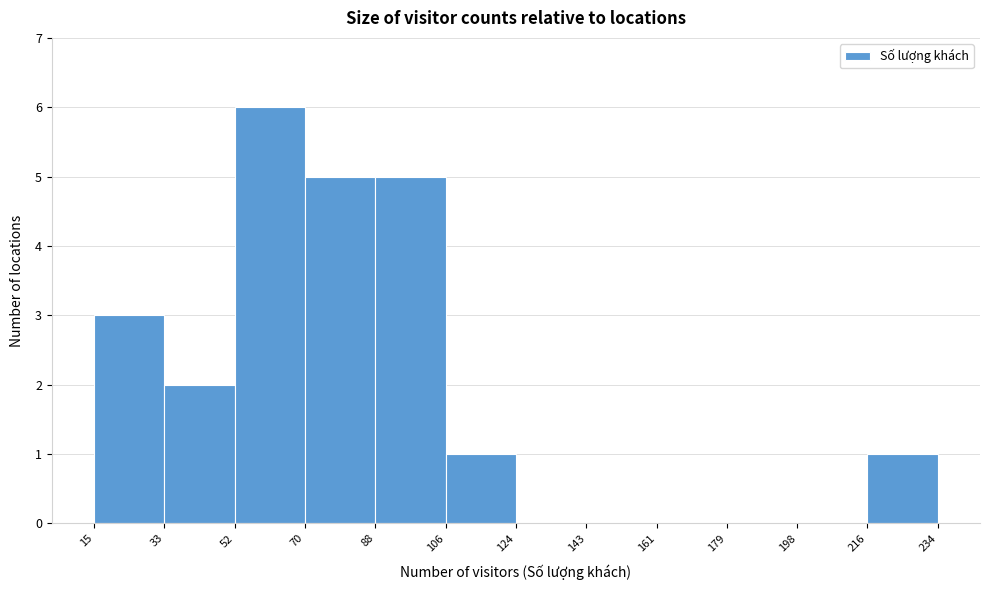

Reading left to right, list every bar in this chart as the range it spans on the x-axis followed by its height. The values are not printed on the chart, so give them approximately, as read against the axis.

15 to 33: 3
33 to 52: 2
52 to 70: 6
70 to 88: 5
88 to 106: 5
106 to 124: 1
124 to 143: 0
143 to 161: 0
161 to 179: 0
179 to 198: 0
198 to 216: 0
216 to 234: 1